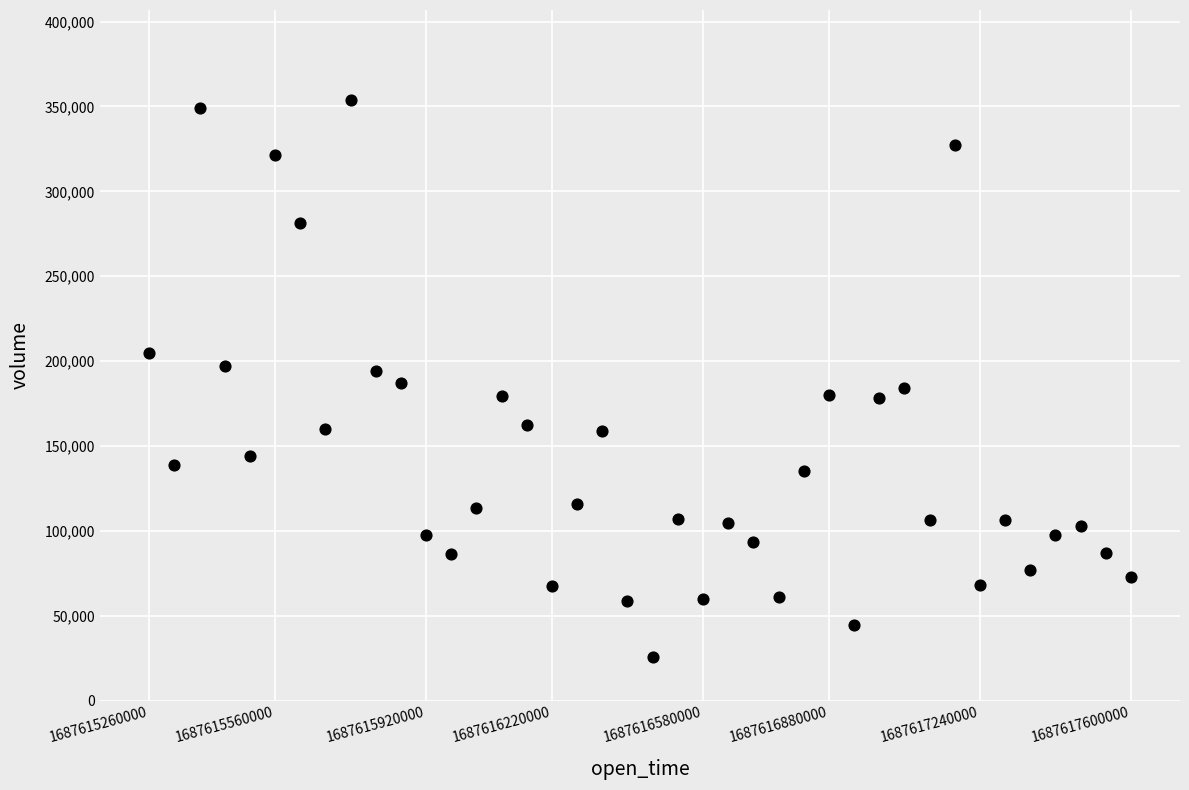

What is the range of Y values (max minus min)?

327875